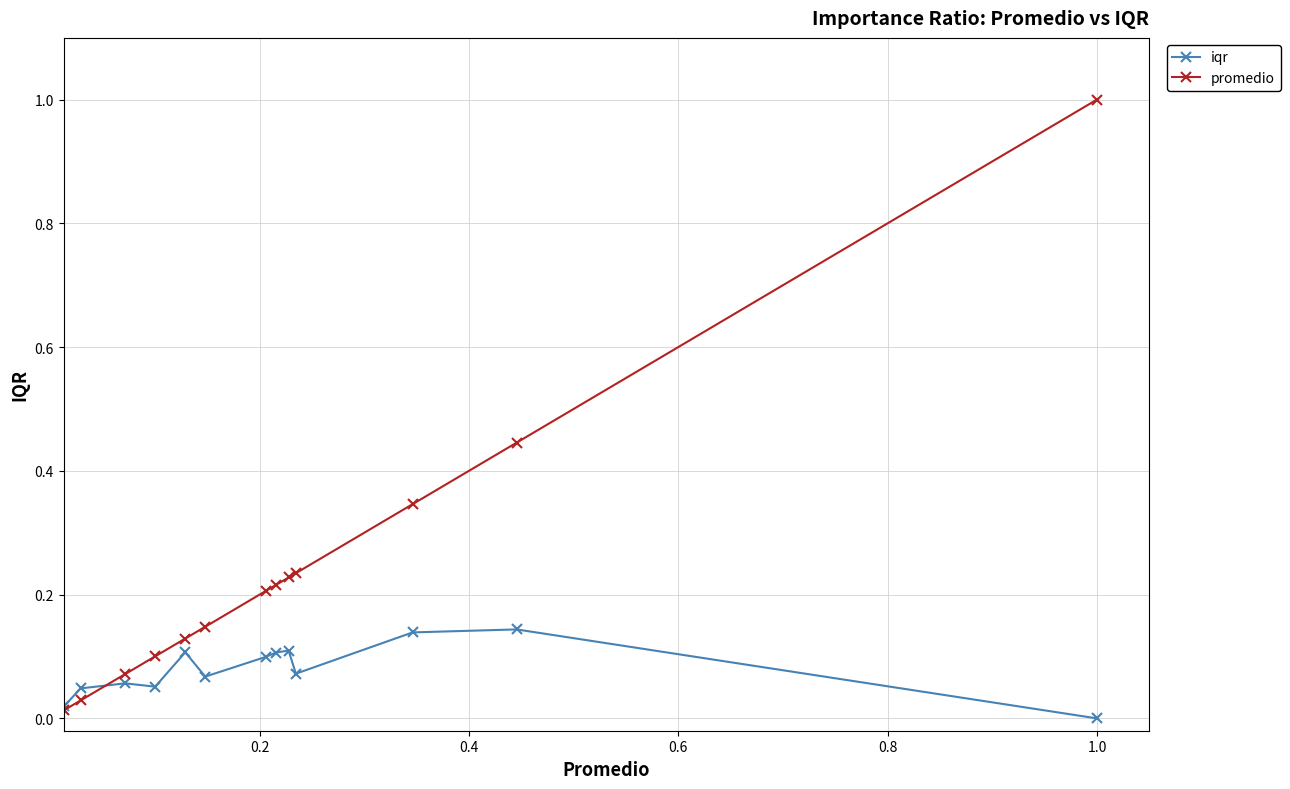

Does the chart display data point markers on the line(s)?

Yes